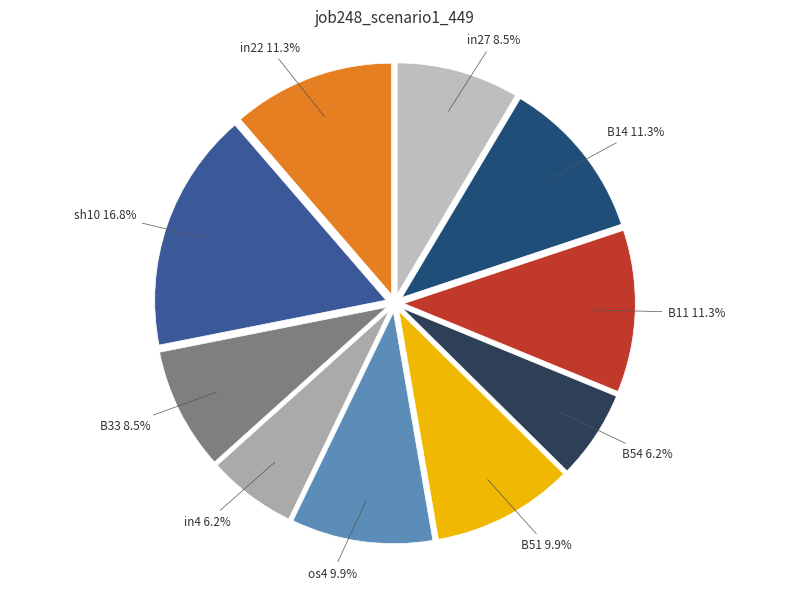

How many slices are in this pie chart?

10